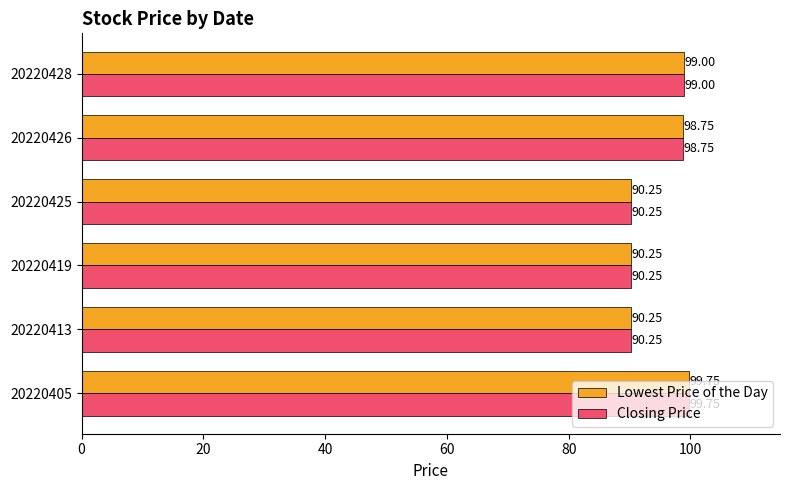

What is the difference between the maximum and minimum values in the Lowest Price of the Day series?

9.5